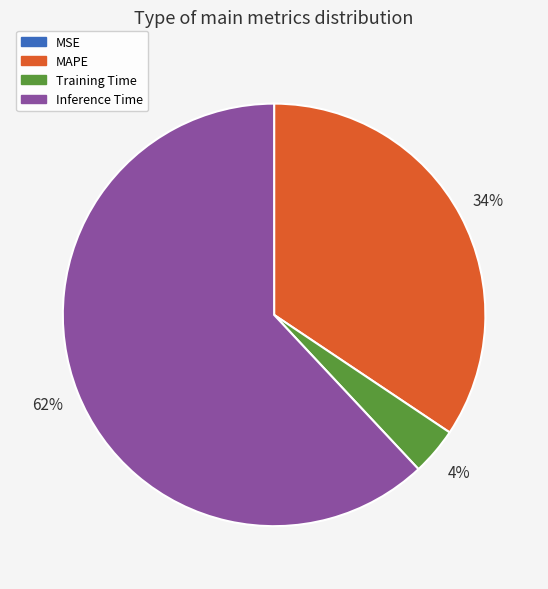

To the nearest percent, what is the average slice percentage?

25%